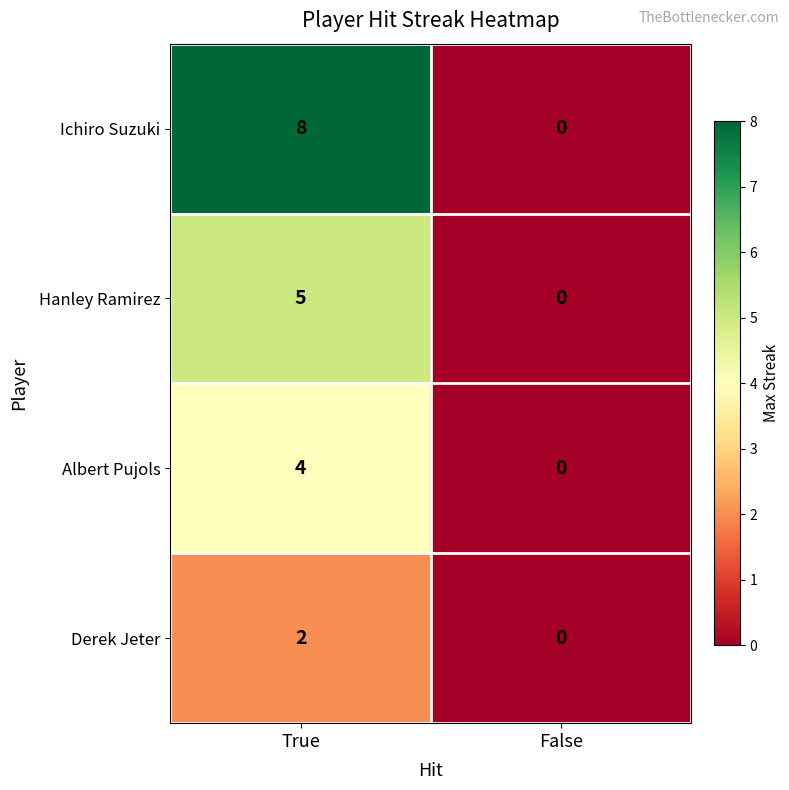

What is the difference between the maximum and minimum values in the Albert Pujols series?

4